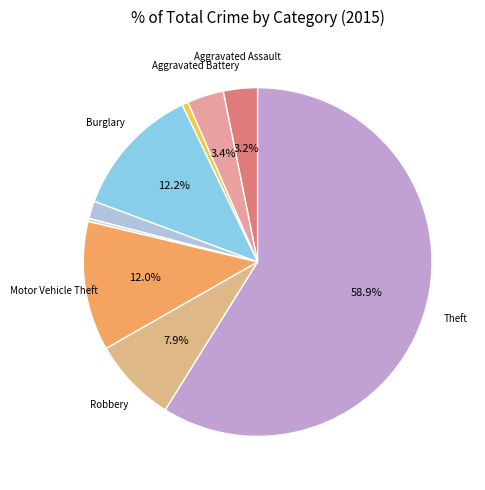

Count the number of slices in the pie.

9